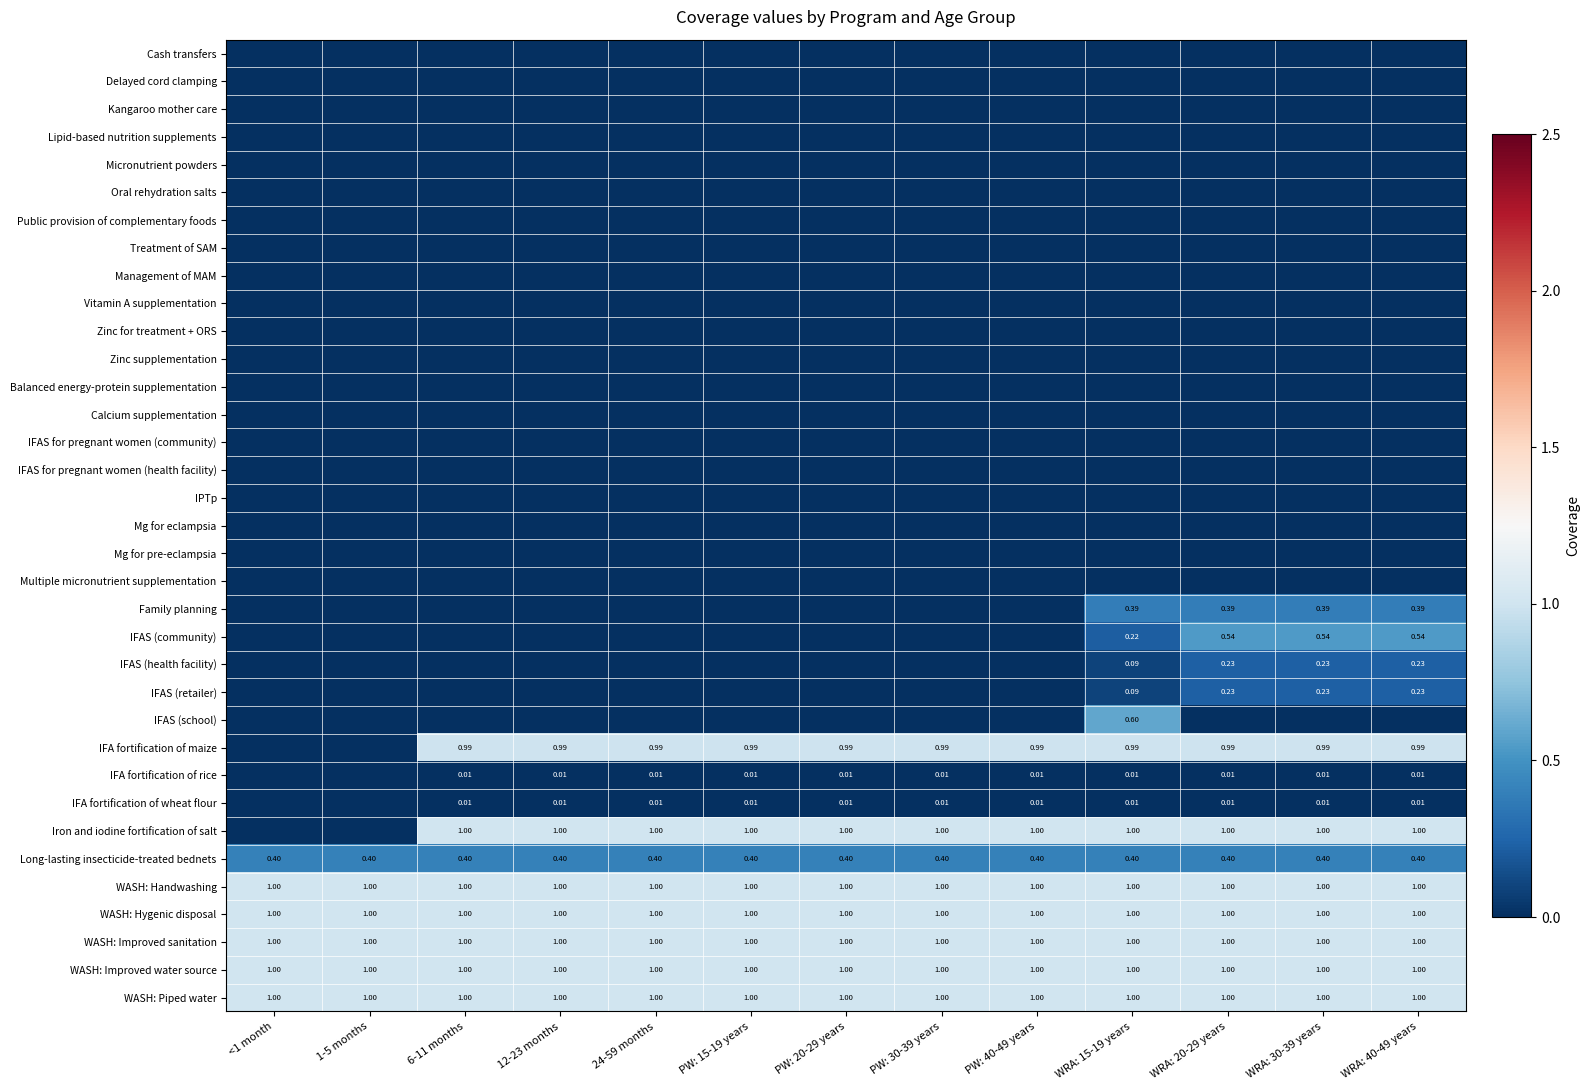

What is the difference between the highest and lowest values at 12-23 months?

1.0